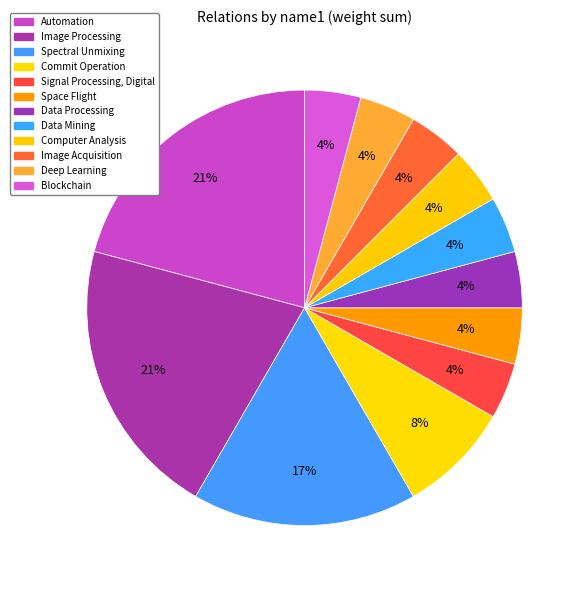

Approximately how many times larger is the value at Space Flight compared to Data Processing?

1.0